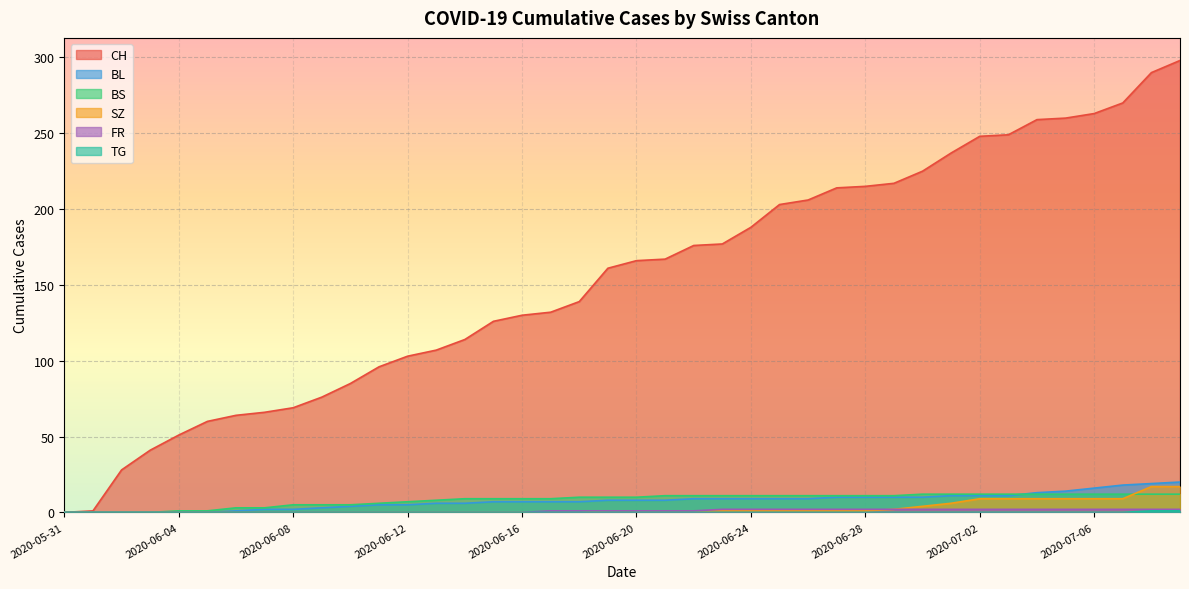

Is it true that SZ equals 2 at 2020-06-24?

False